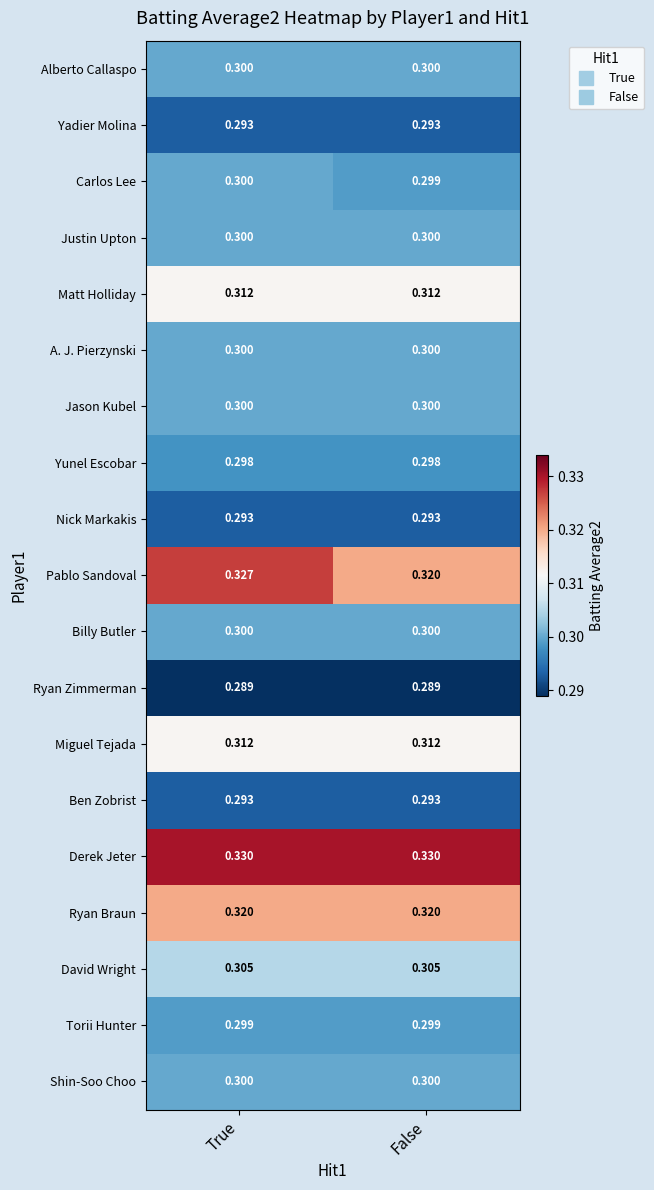

Which series has the largest total across all categories?

Derek Jeter